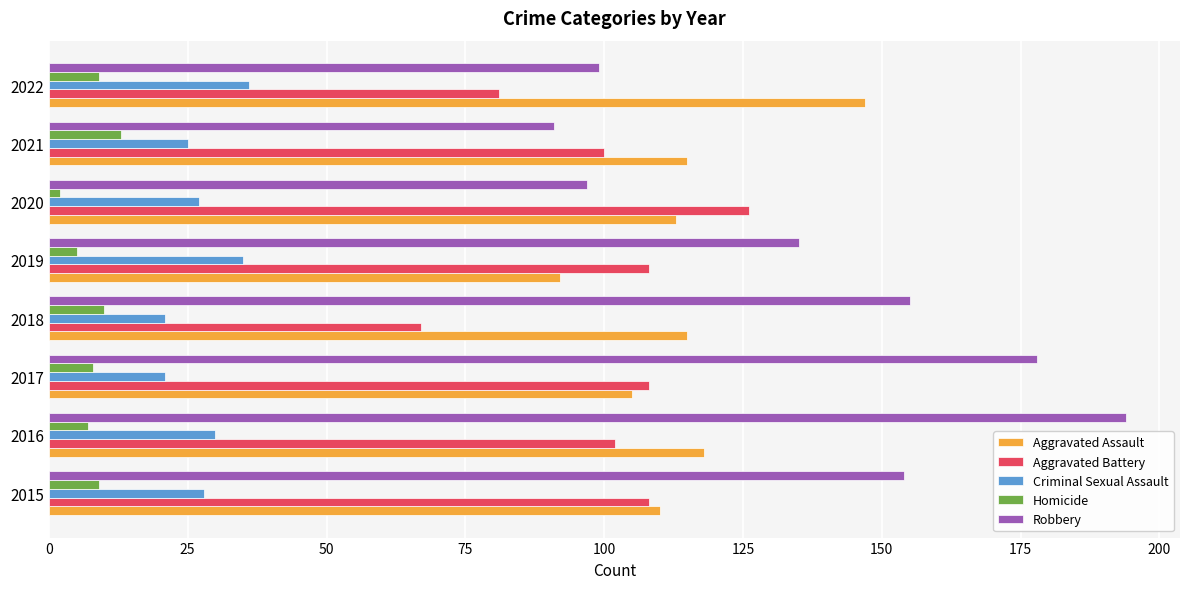

The value of Robbery at 2016 is 102. True or false?

False